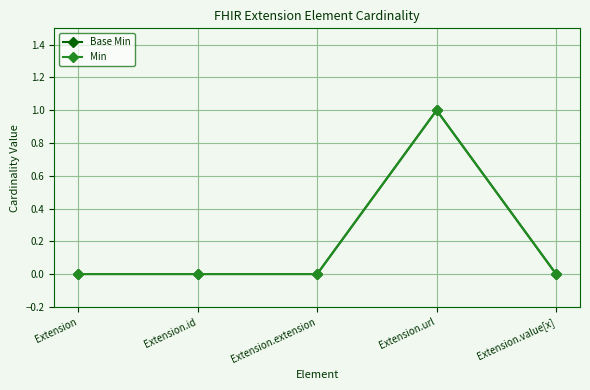

Reading left to right, extract all data points from this chart.

Base Min: Extension=0	Extension.id=0	Extension.extension=0	Extension.url=1	Extension.value[x]=0
Min: Extension=0	Extension.id=0	Extension.extension=0	Extension.url=1	Extension.value[x]=0